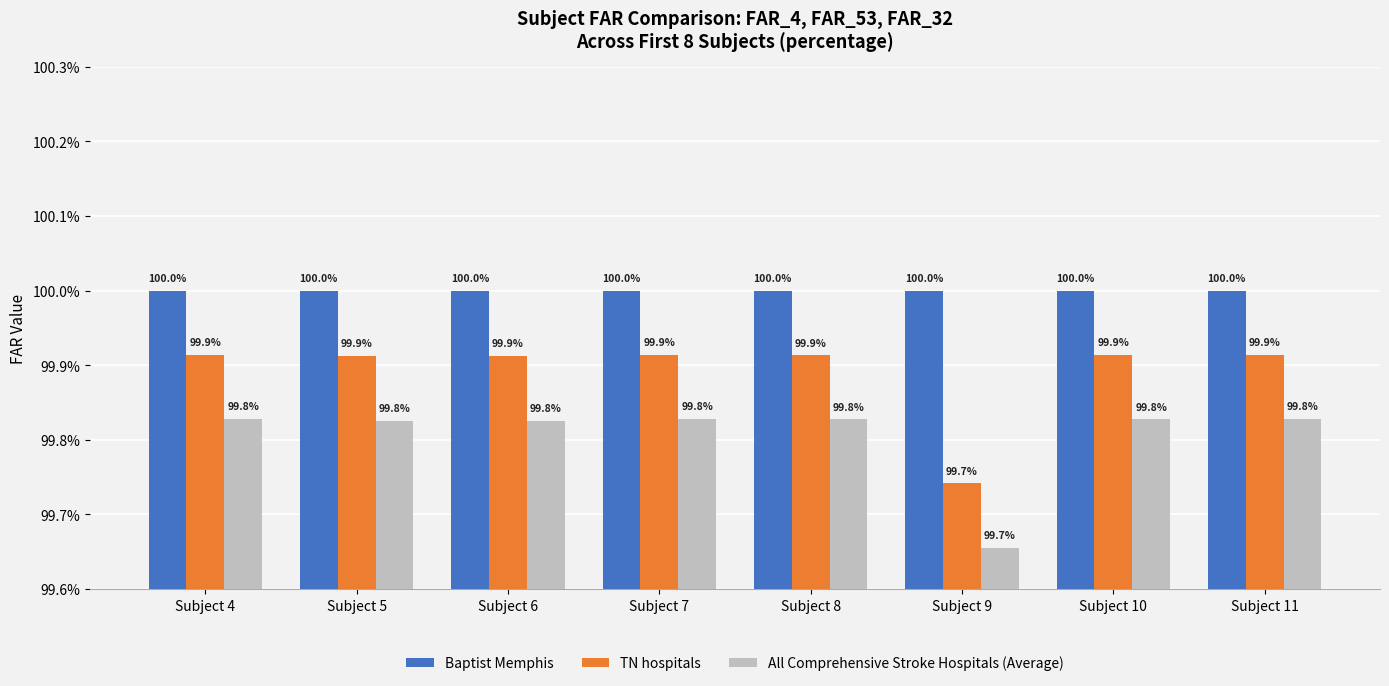

What is the maximum value for TN hospitals?

1.0